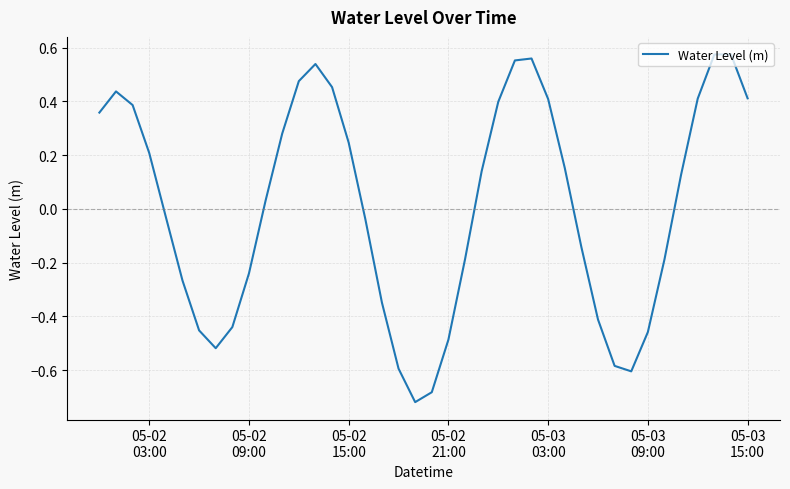

What is the difference between the maximum and minimum values?

1.3